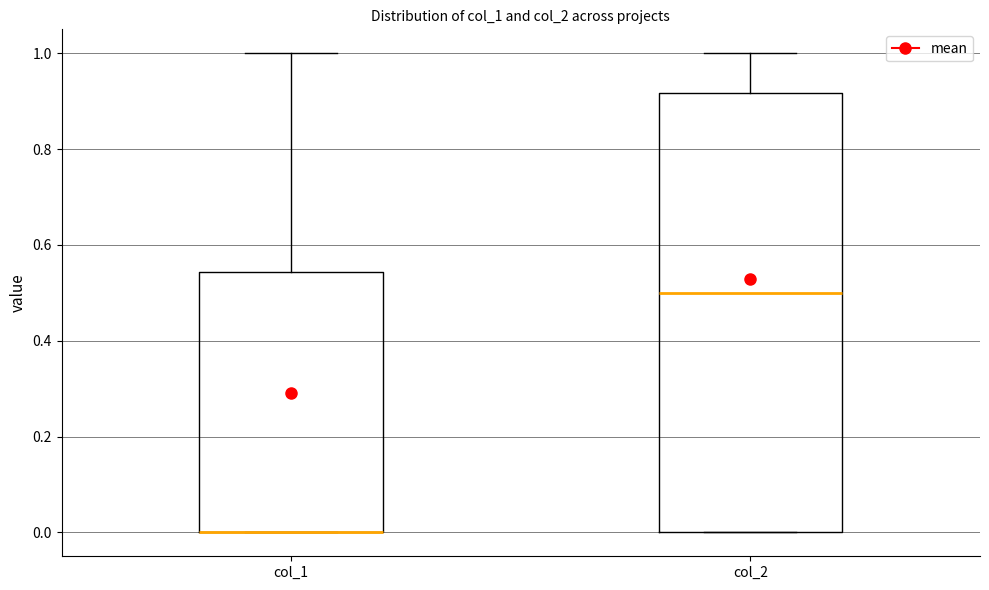

Which box is the tallest, from its lower edge to its upper edge?

col_2